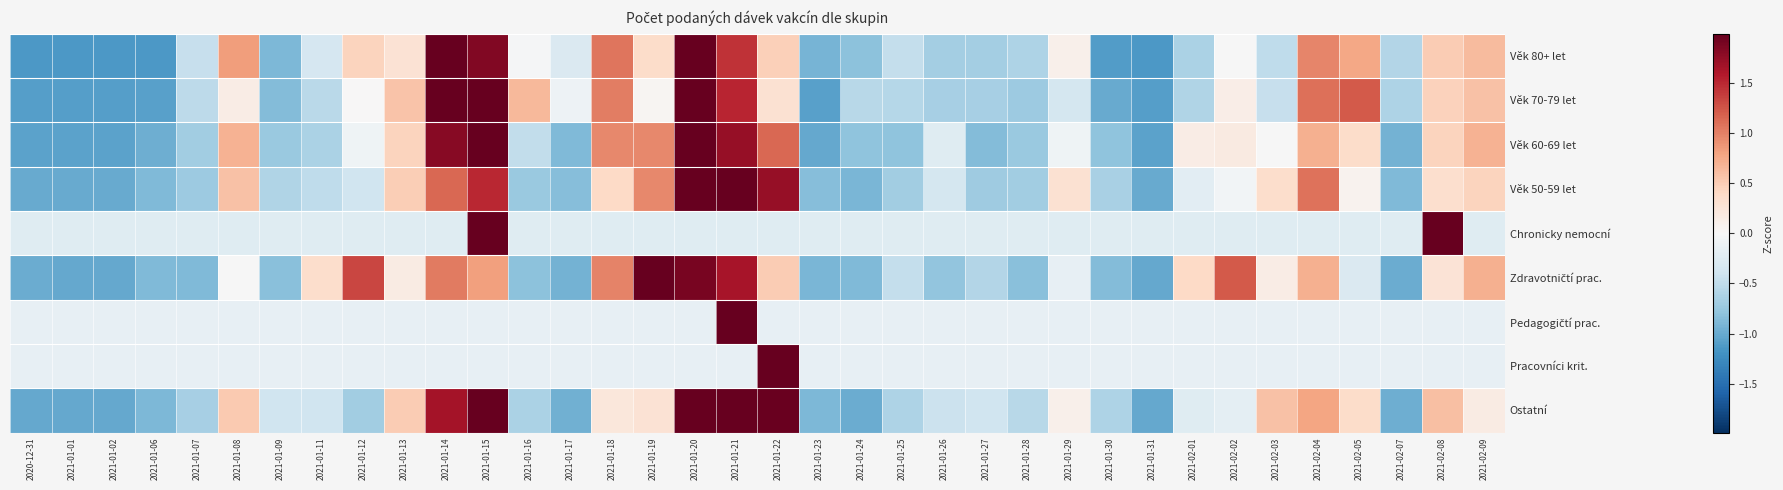

List the series in order of their peak value, lowest first.

Věk 70-79 let, Ostatní, Věk 60-69 let, Věk 80+ let, Zdravotničtí prac., Věk 50-59 let, Chronicky nemocní, Pedagogičtí prac., Pracovníci krit.